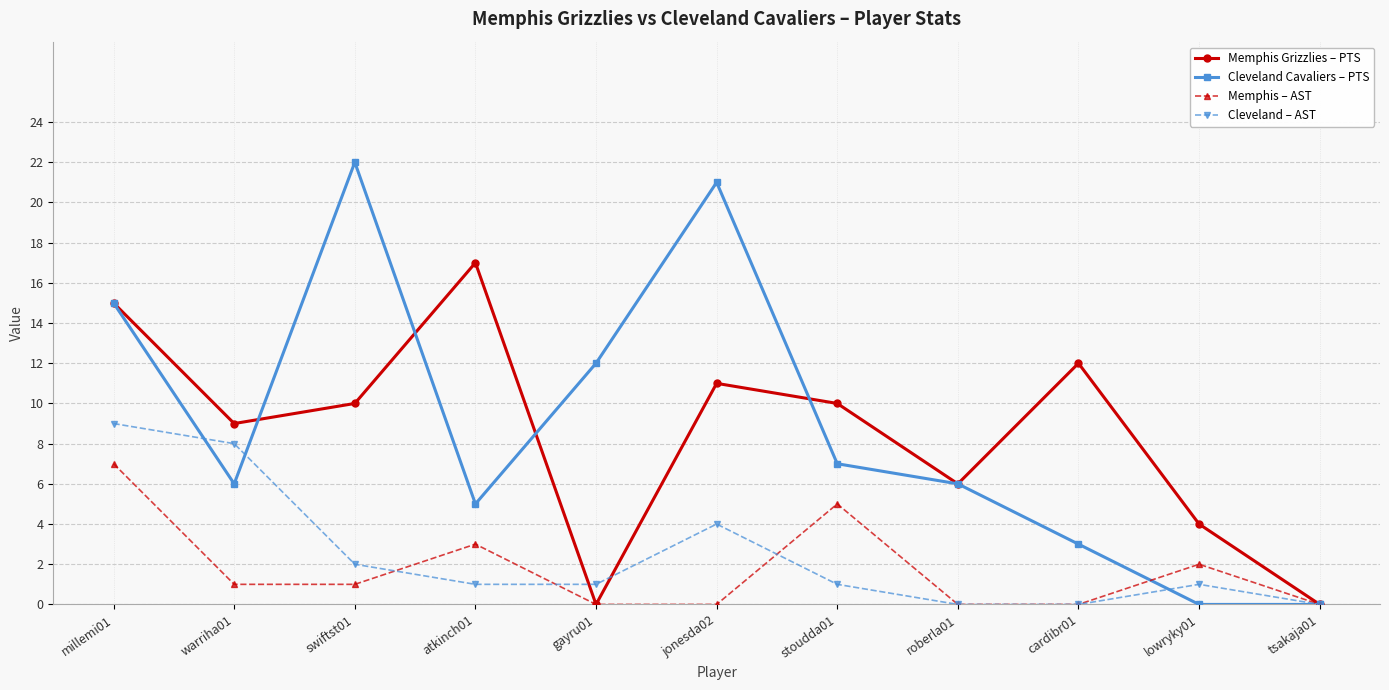

Is it true that Memphis Grizzlies – PTS equals 15 at swiftst01?

False